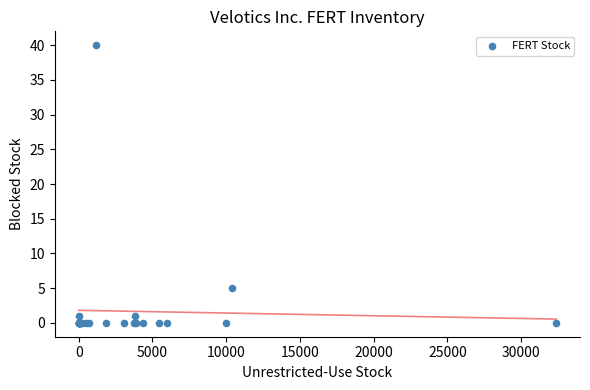

What Y value in the scatter plot is closest to 20?

5